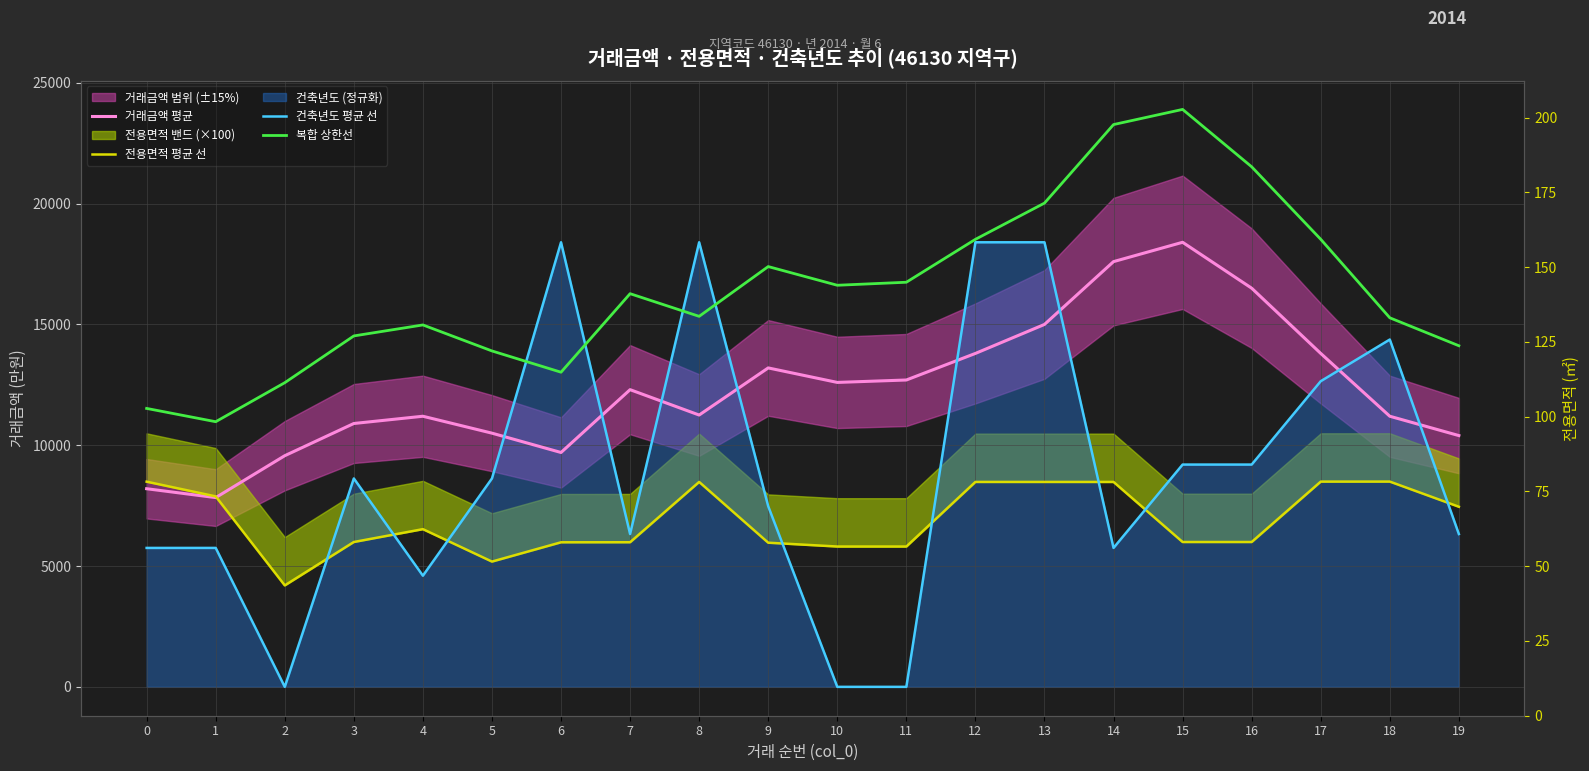

Count the number of categories in the chart.

20